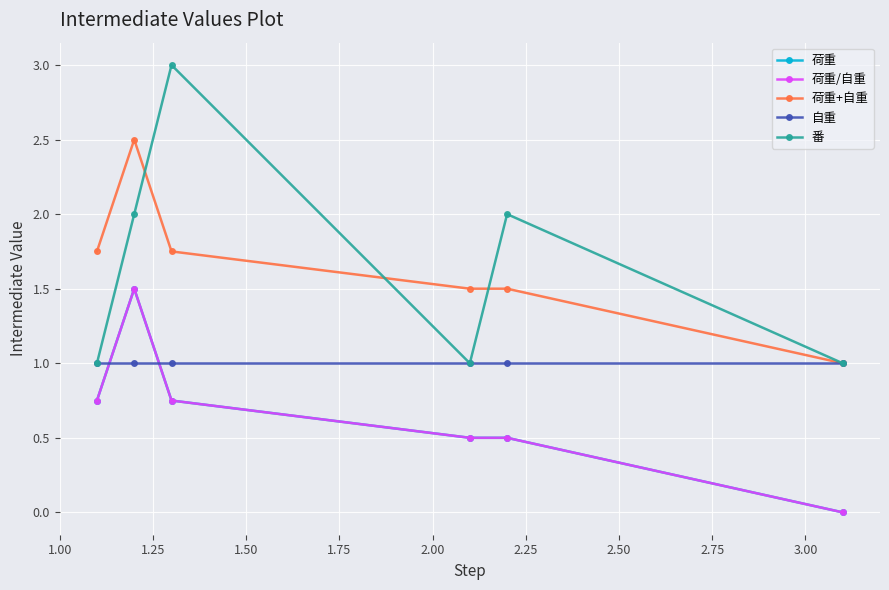

Does the chart have visible grid lines?

Yes